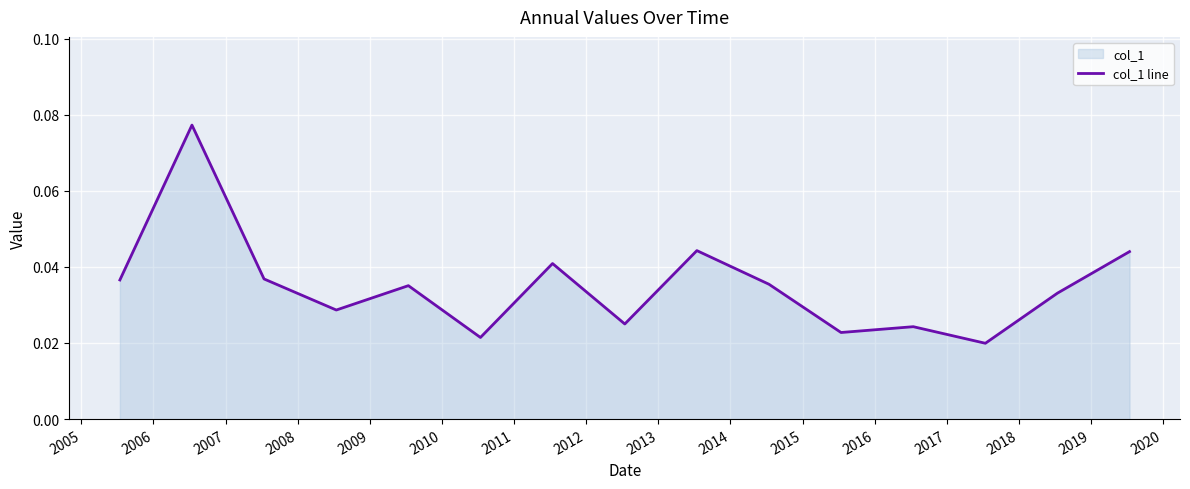

Does the chart display data point markers on the line(s)?

No